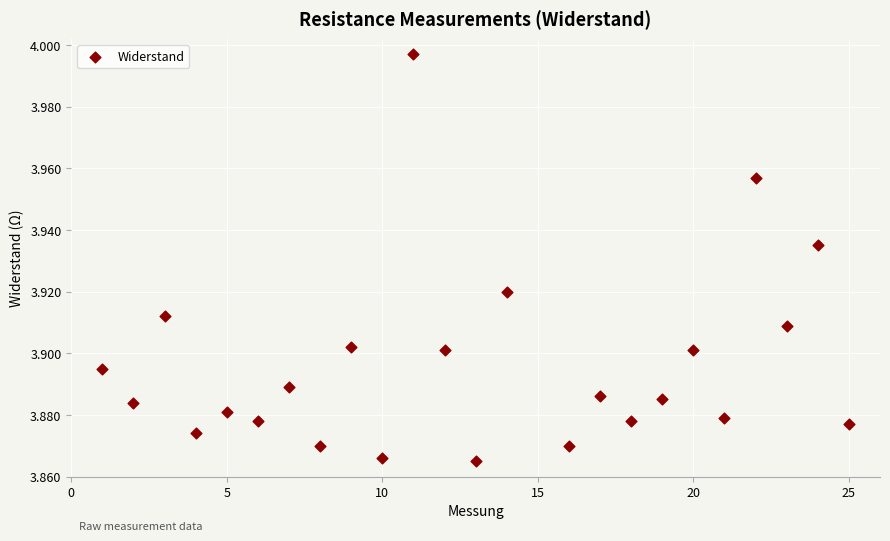

What is the range of X values (max minus min)?

24.0